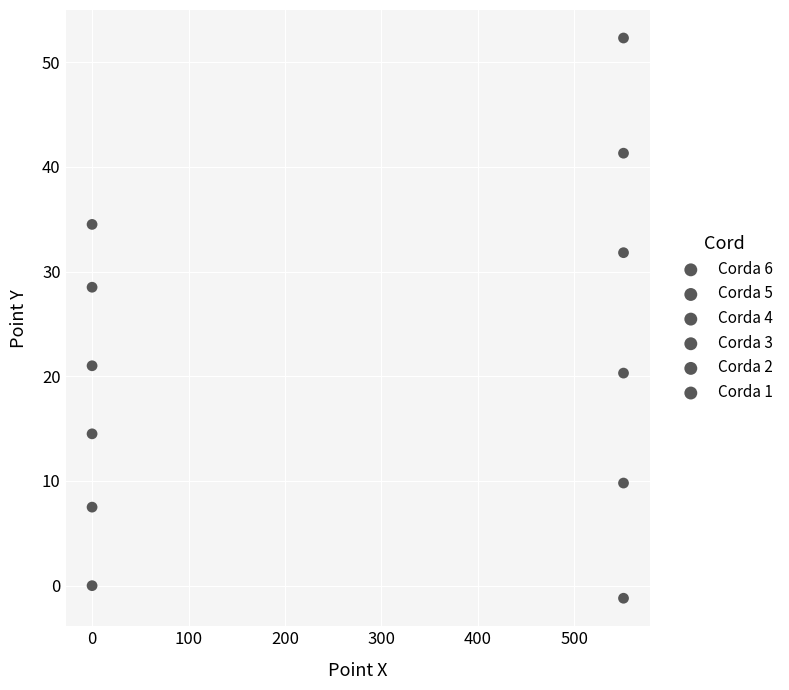

Count the number of points in this scatter plot.

12